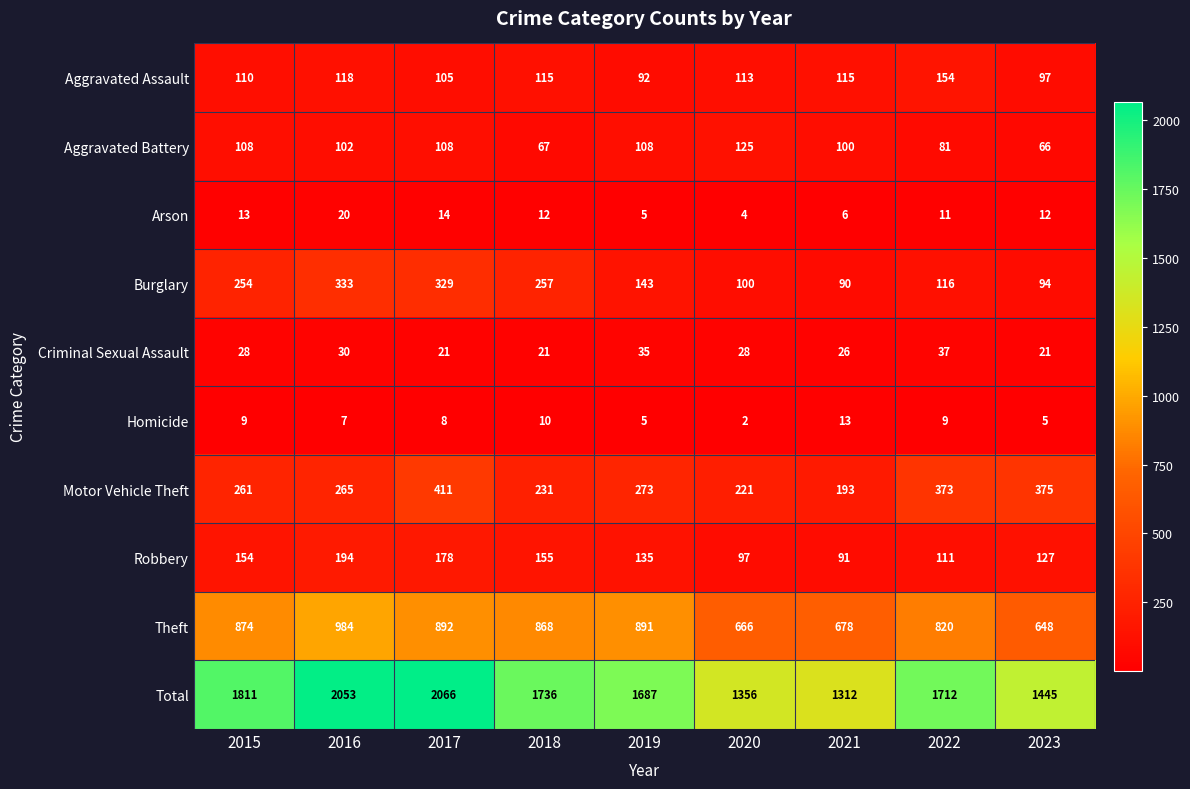

What is the difference between the maximum and second lowest values in the Motor Vehicle Theft series?

190